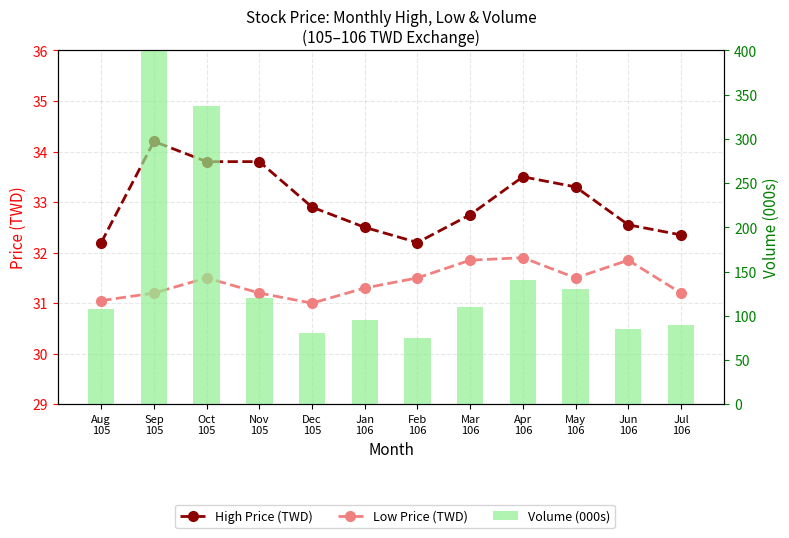

What is the difference between the second highest and second lowest values in the High Price (TWD) series?

1.6